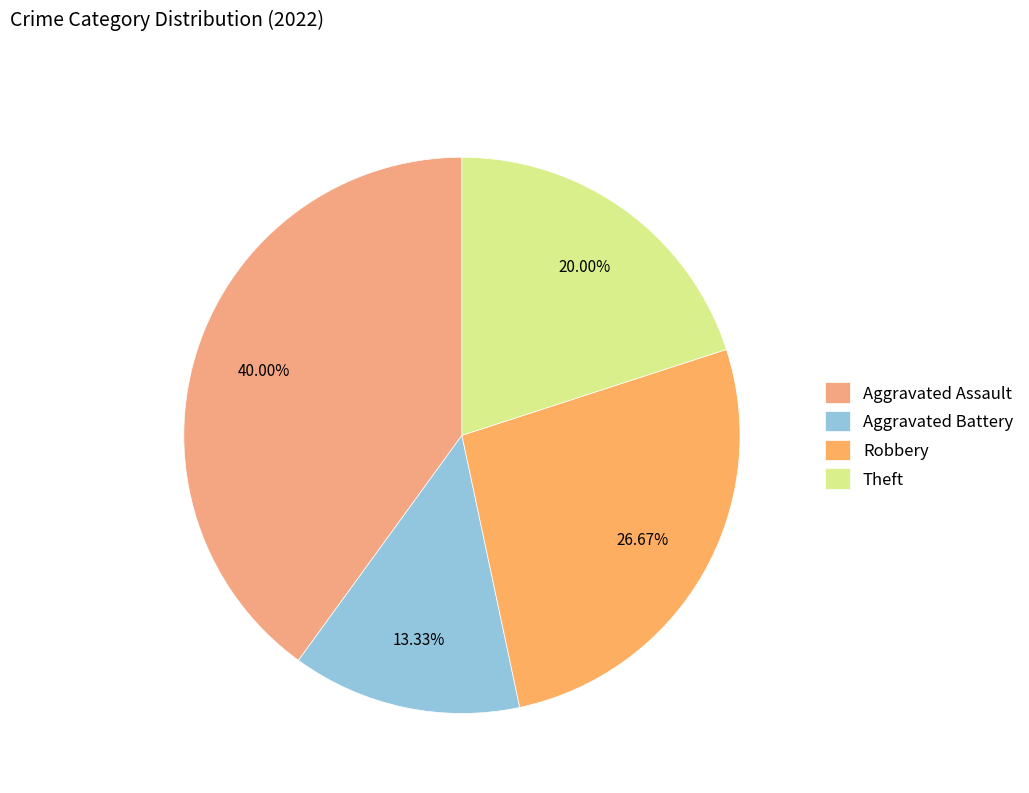

What portion of the pie excludes Robbery?

73.3%